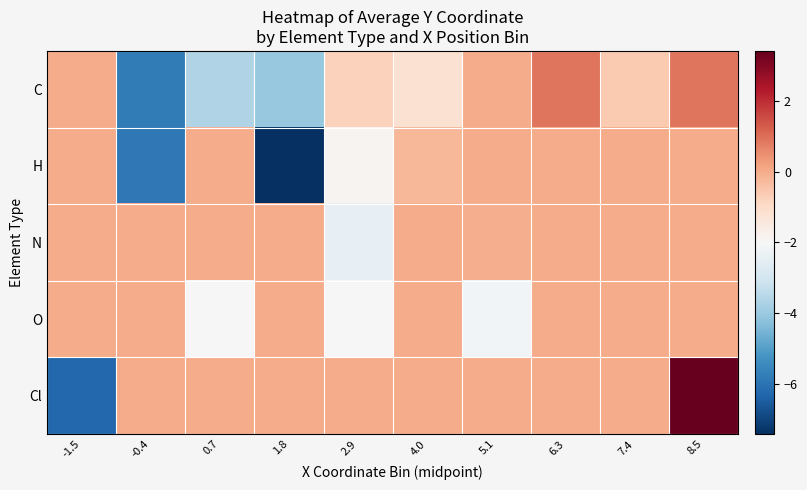

Rank the series by their maximum value, from highest to lowest.

Cl, C, H, N, O